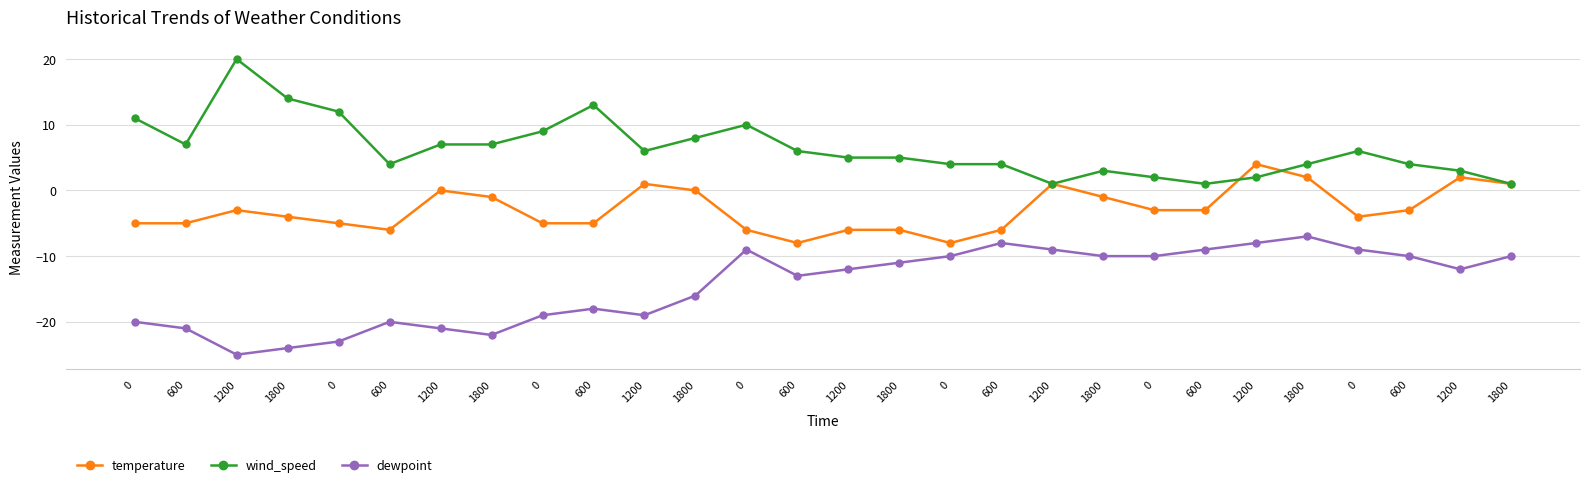

True or false: dewpoint and temperature intersect in this chart.

False